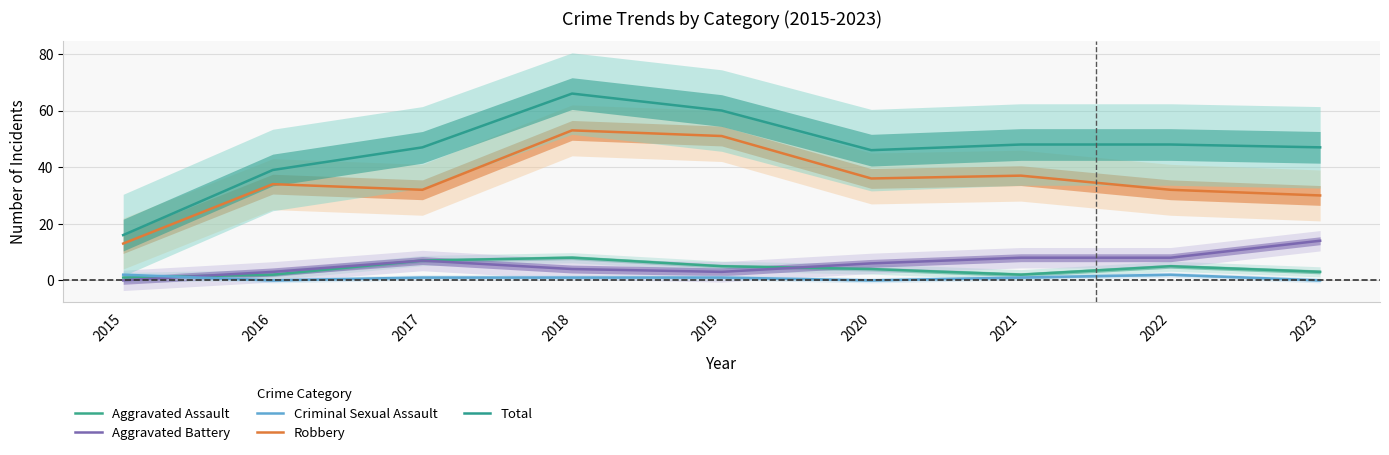

What is the difference between the highest and lowest values at 2017?

46